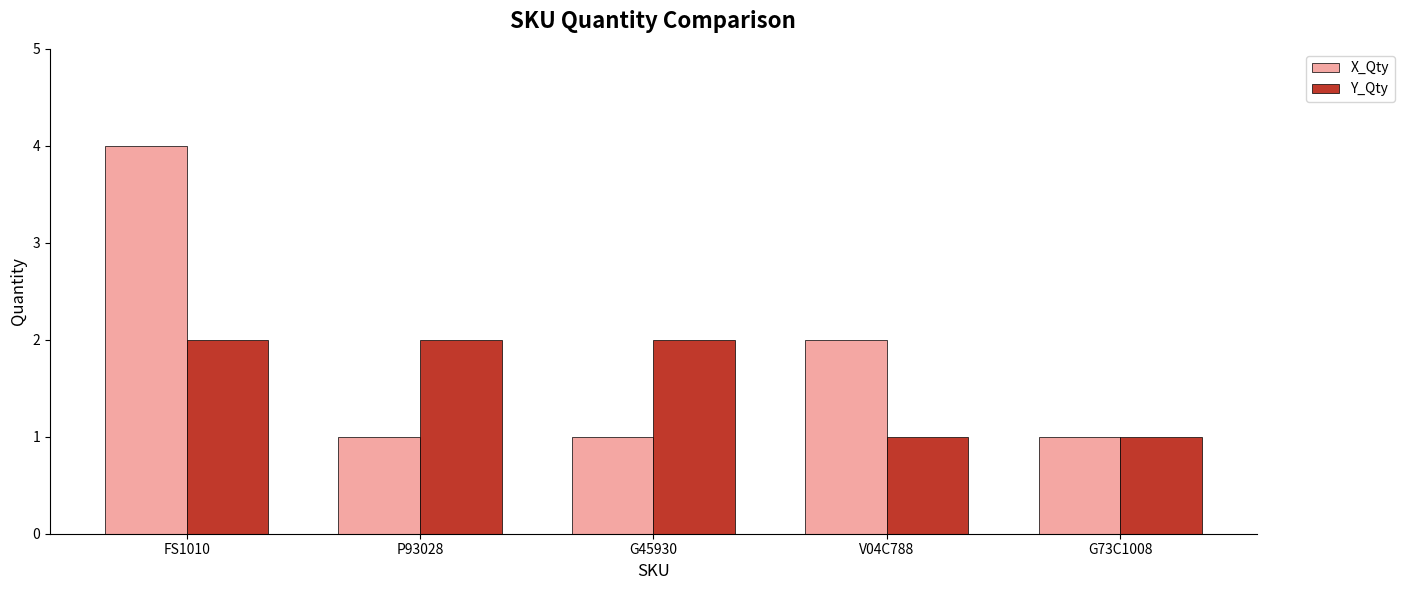

At which category is the sum across all series the highest?

FS1010